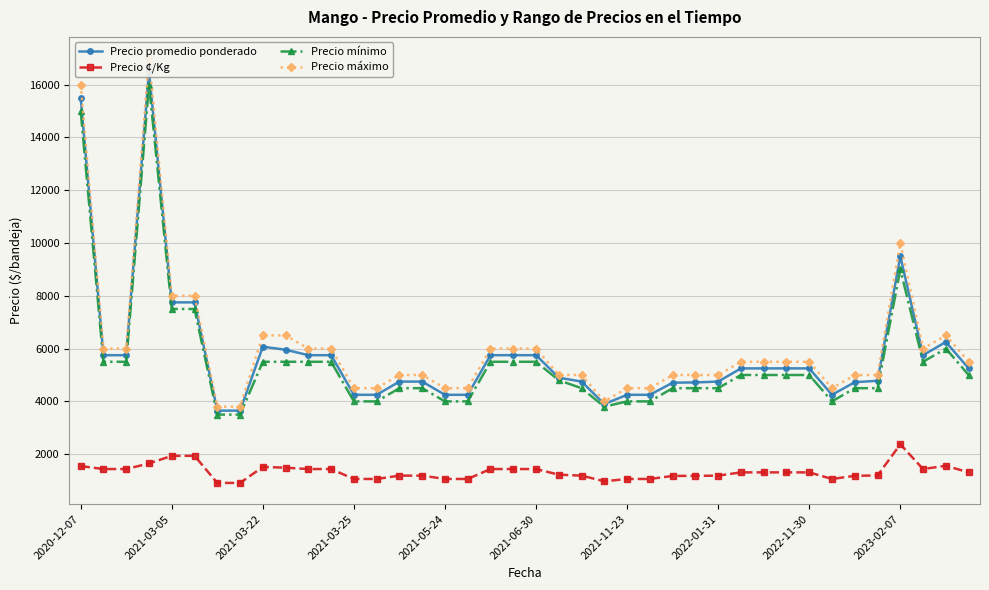

What is the minimum value shown in the chart?

912